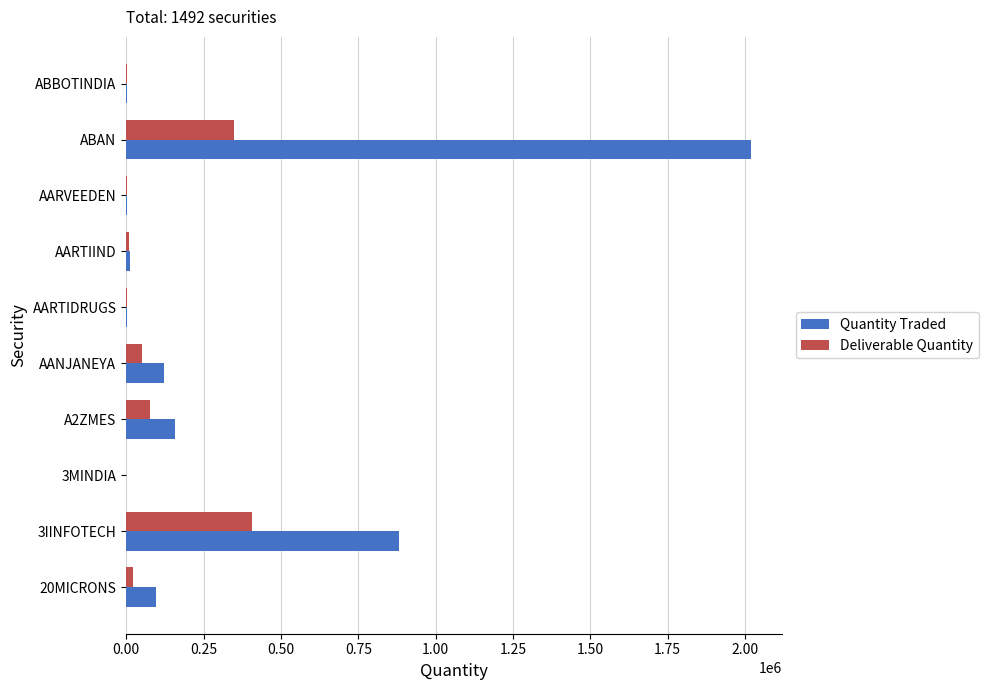

Where is Quantity Traded nearest to the value 1009895?

3IINFOTECH